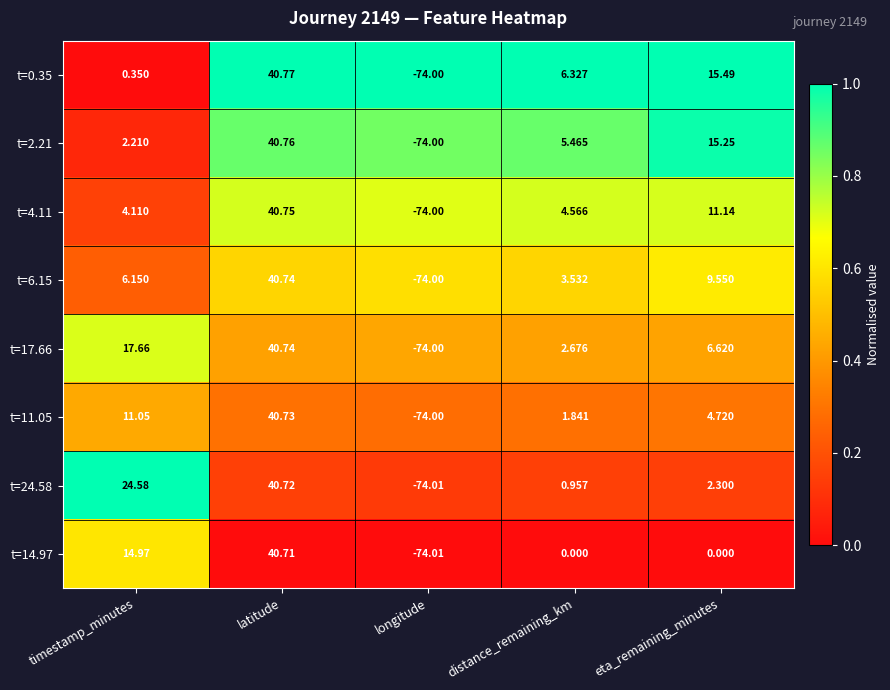

Rank the categories by t=2.21 value from highest to lowest.

latitude, eta_remaining_minutes, distance_remaining_km, timestamp_minutes, longitude